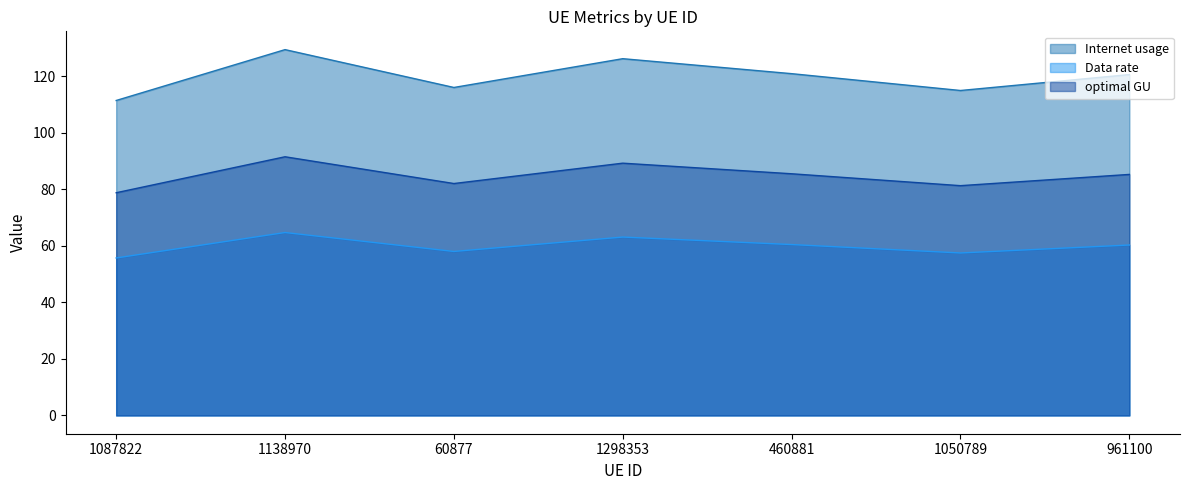

Rank the series by their maximum value, from lowest to highest.

Data rate, optimal GU, Internet usage